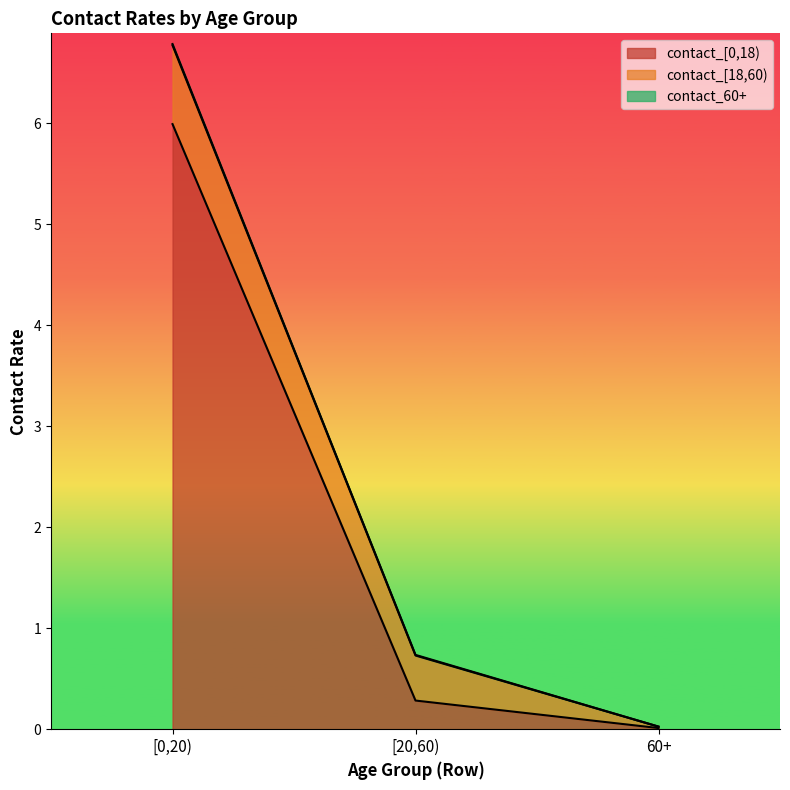

At which category is the sum across all series the highest?

[0,20)